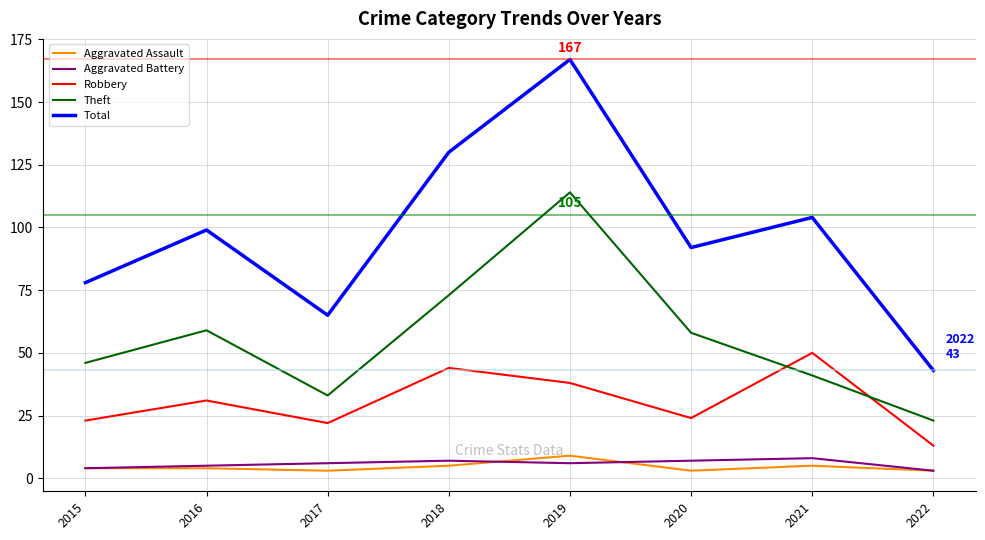

At how many categories does at least one series exceed 11?

8